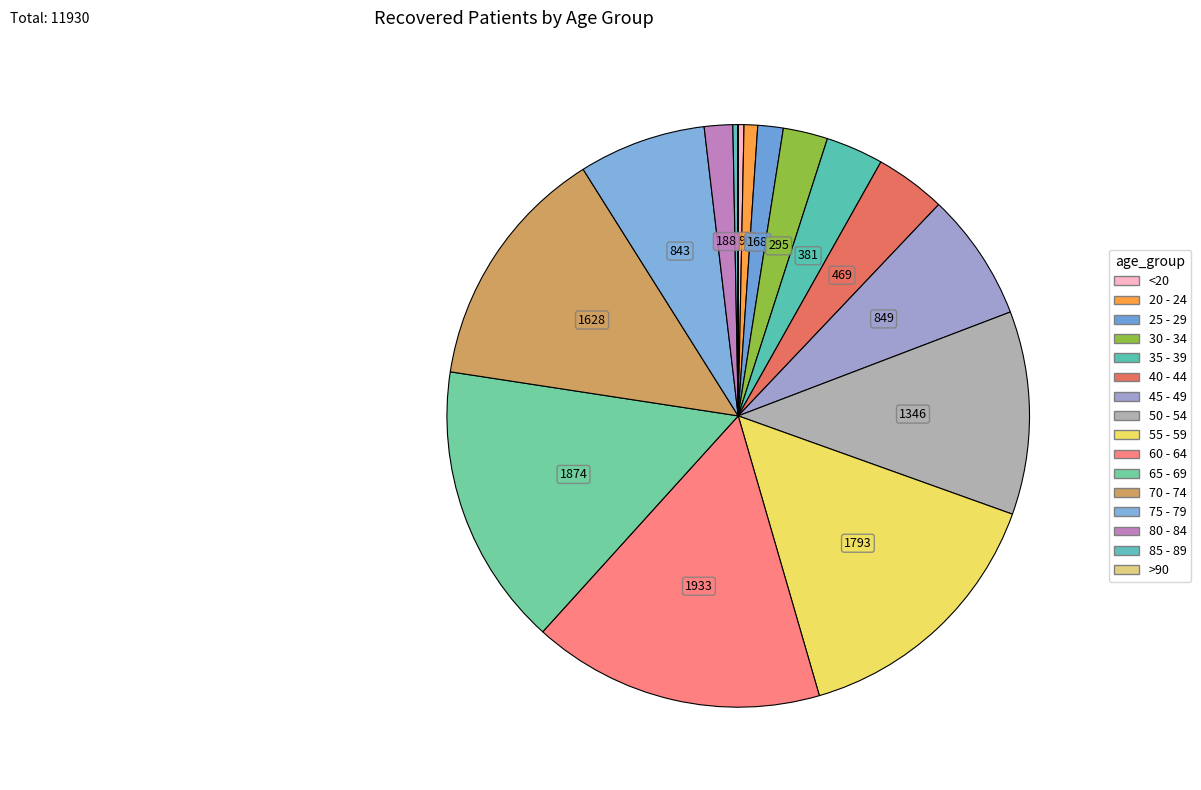

Count the number of slices in the pie.

16